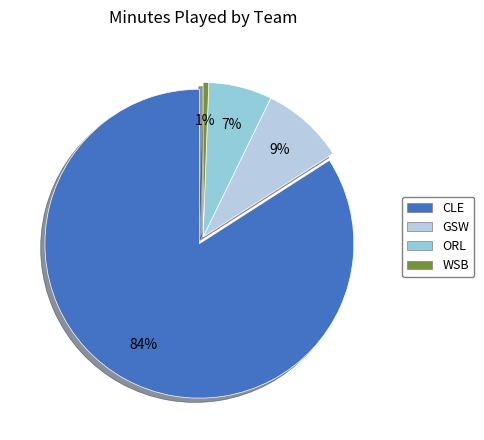

How many slices are in this pie chart?

4